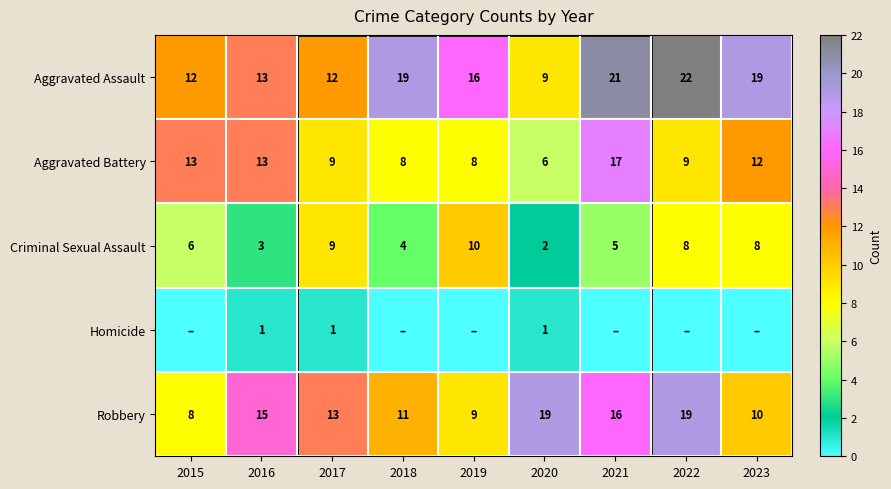

Which has a higher value, 2018 or 2022?

2022